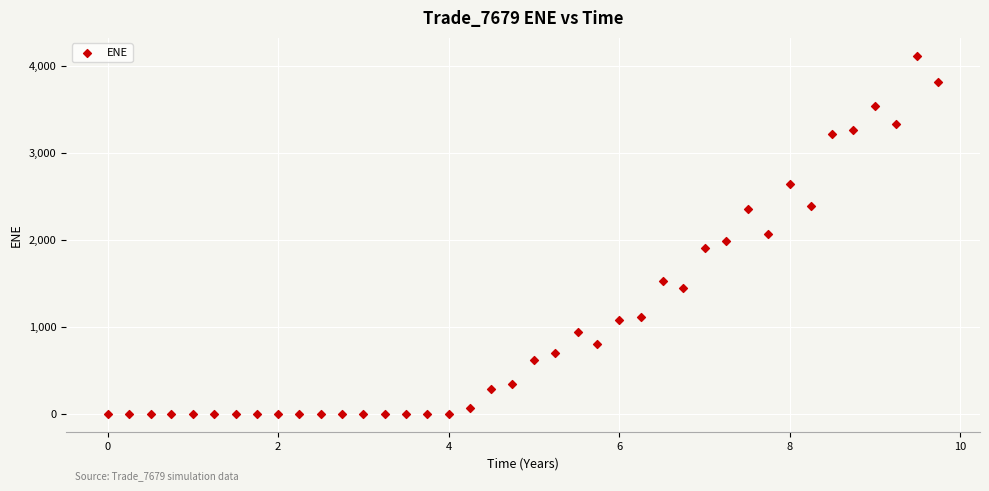

What is the range of Y values (max minus min)?

4120.0